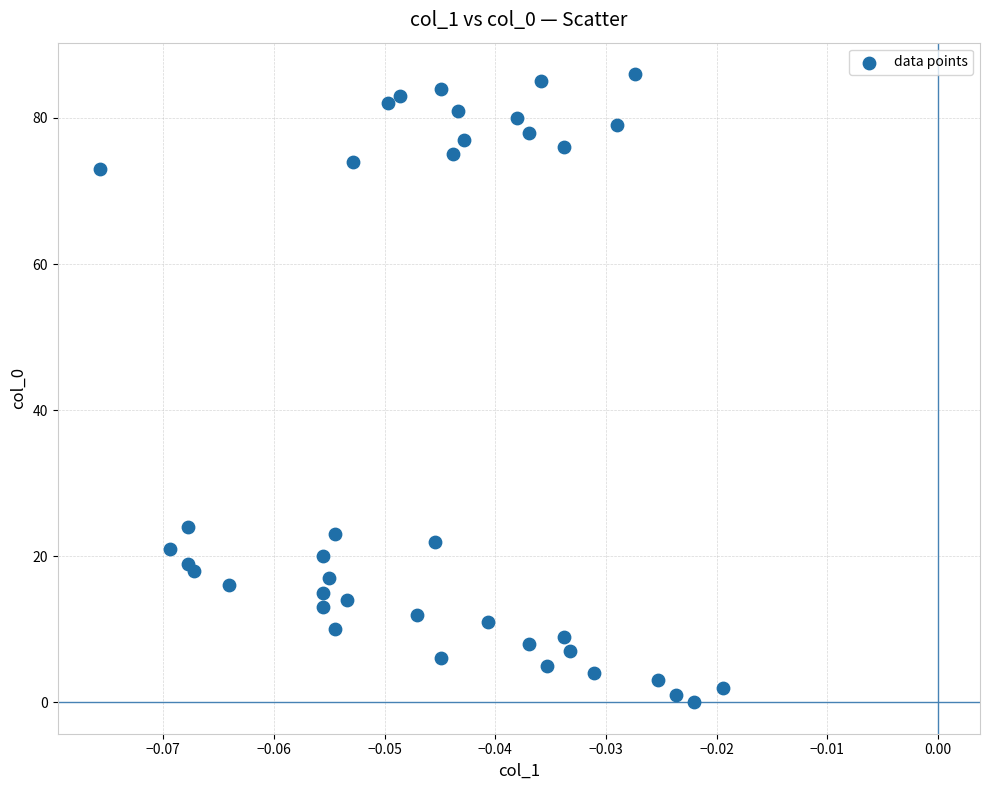

What is the range of Y values (max minus min)?

86